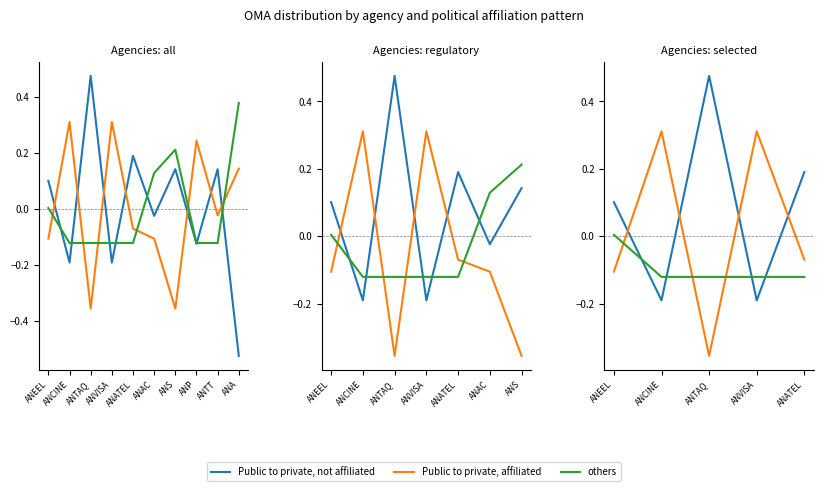

At which label does others first exceed 0?

ANEEL